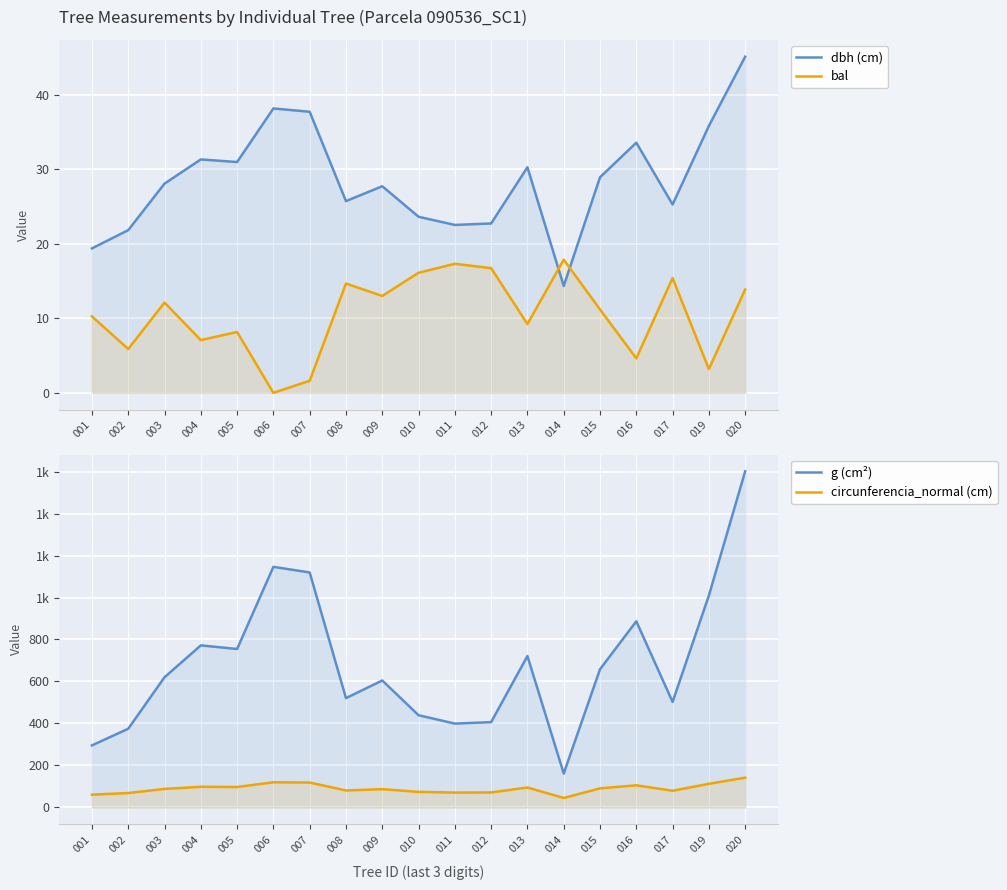

Between 003 and 009, which series saw the biggest shift?

g (cm²)